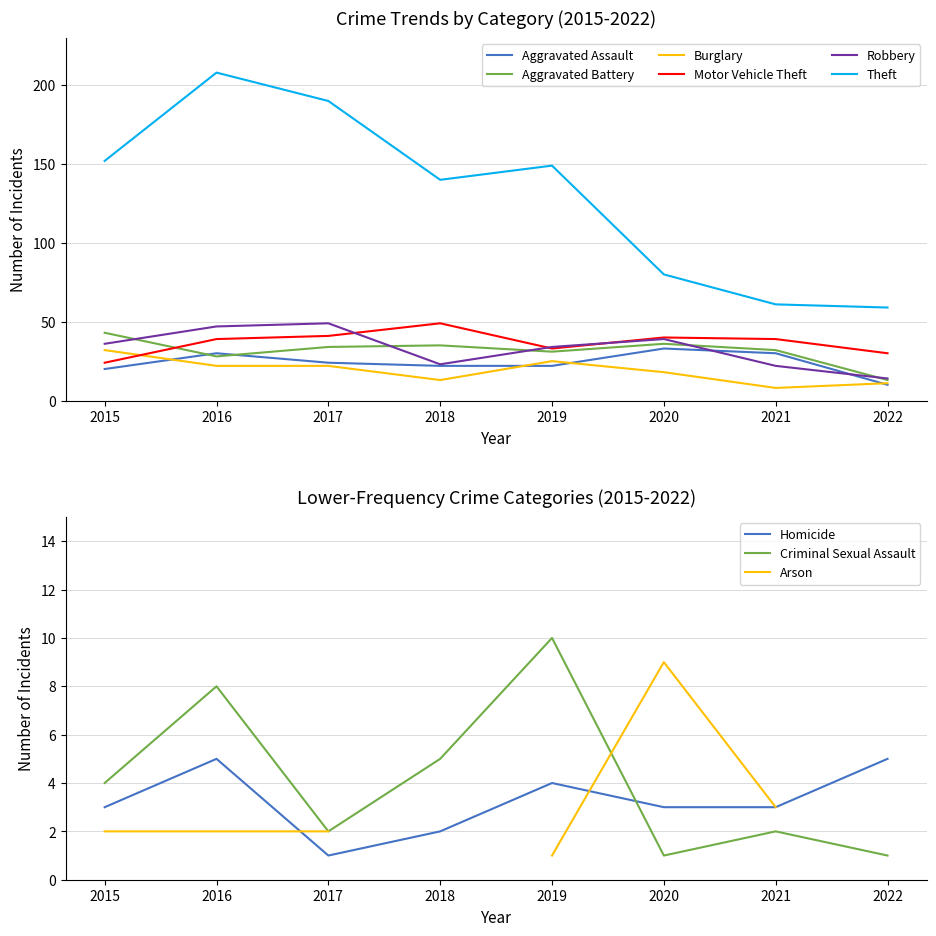

True or false: Theft and Aggravated Battery intersect in this chart.

False